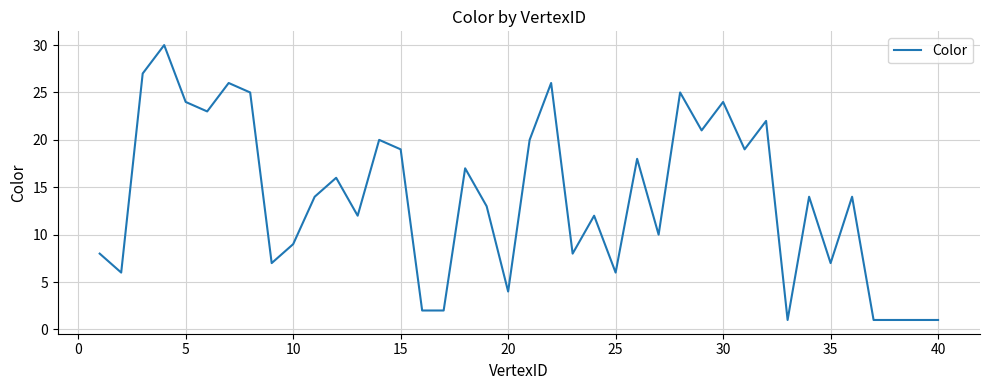

How many lines are shown in the chart?

1